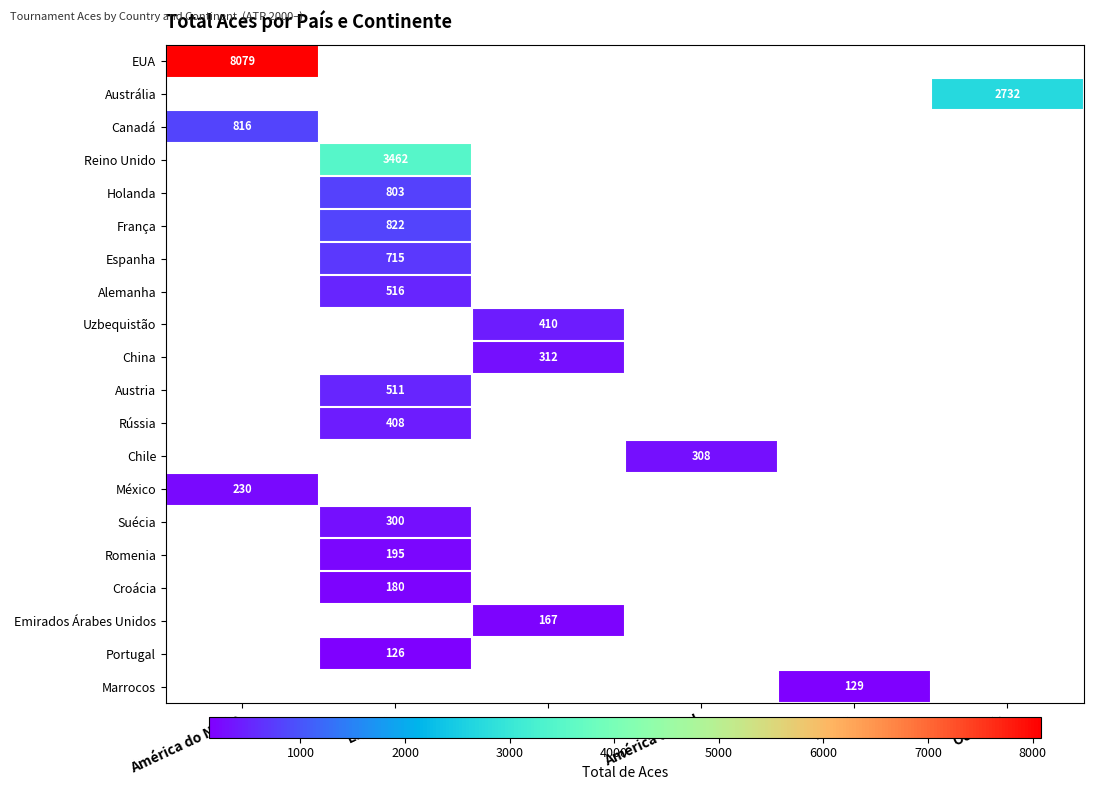

Is it true that Canadá equals 816 at América do Norte?

True